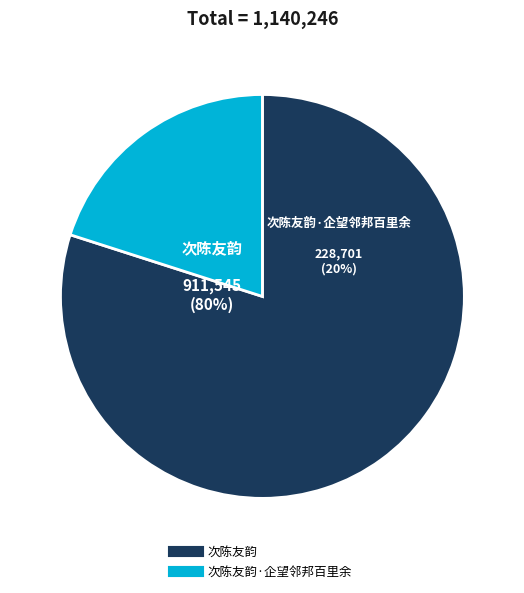

Does 次陈友韵·企望邻邦百里余 represent more than half of the total?

No